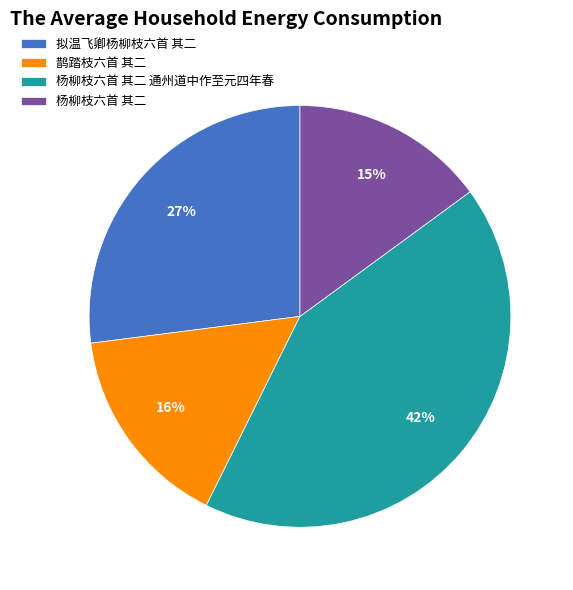

Is the sum of 杨柳枝六首 其二 and 杨柳枝六首 其二 通州道中作至元四年春 greater than half?

Yes